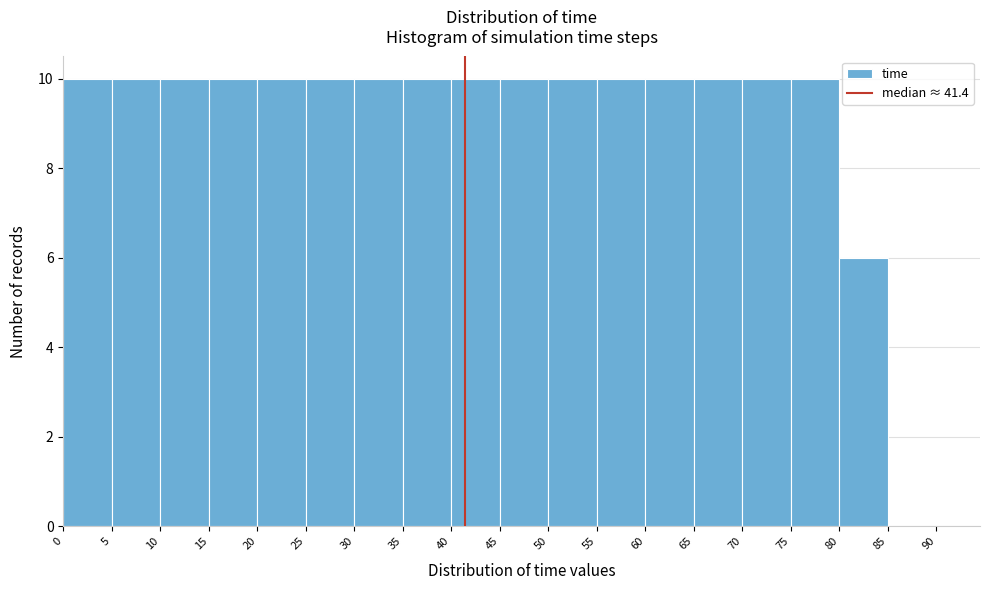

How tall is the bar that spans 10 to 15 on the x-axis? The values are not printed on the chart, so give them approximately, as read against the axis.

10